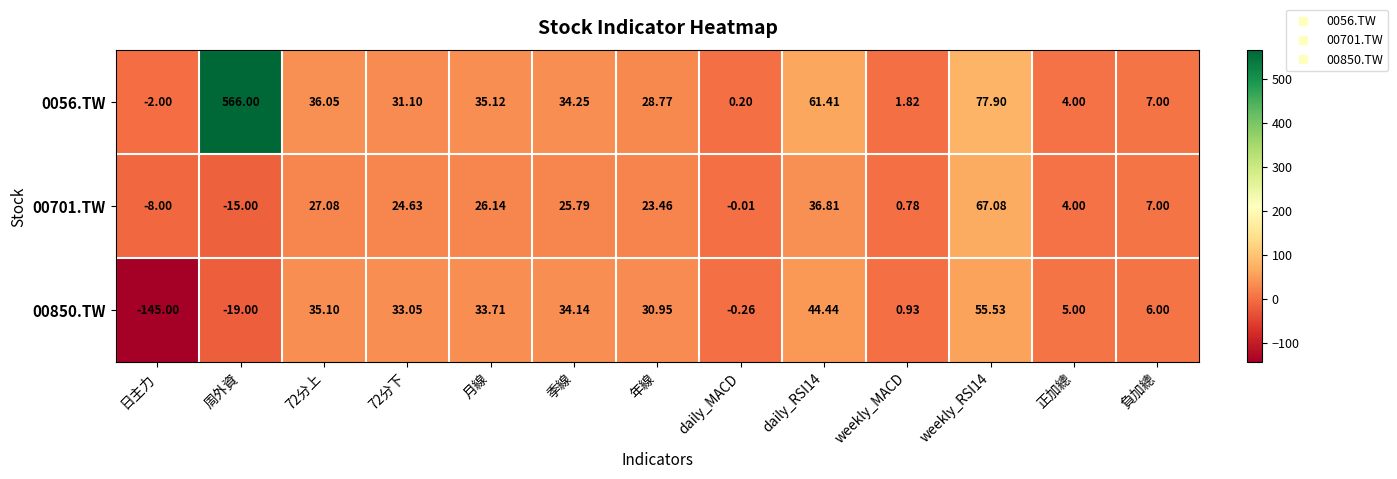

At which label is 00701.TW closest to 26?

月線